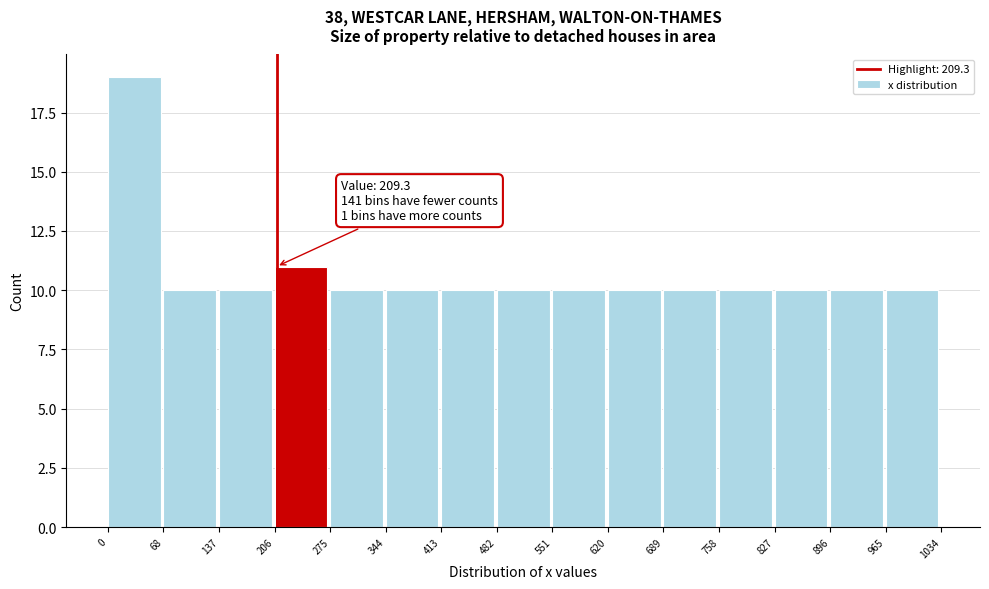

Over which range of the x-axis is the bar tallest?

0 to 68